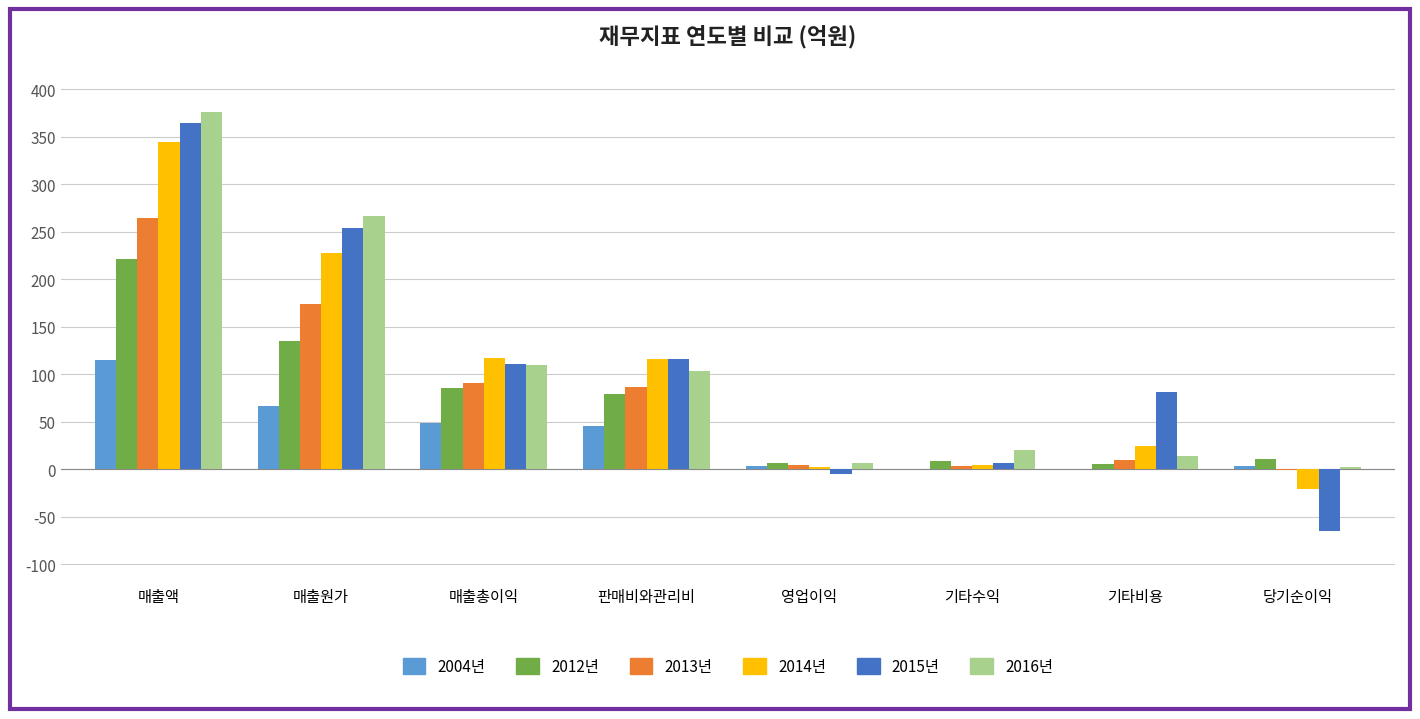

True or false: 2012년 has a value of 6.6 at 영업이익.

True